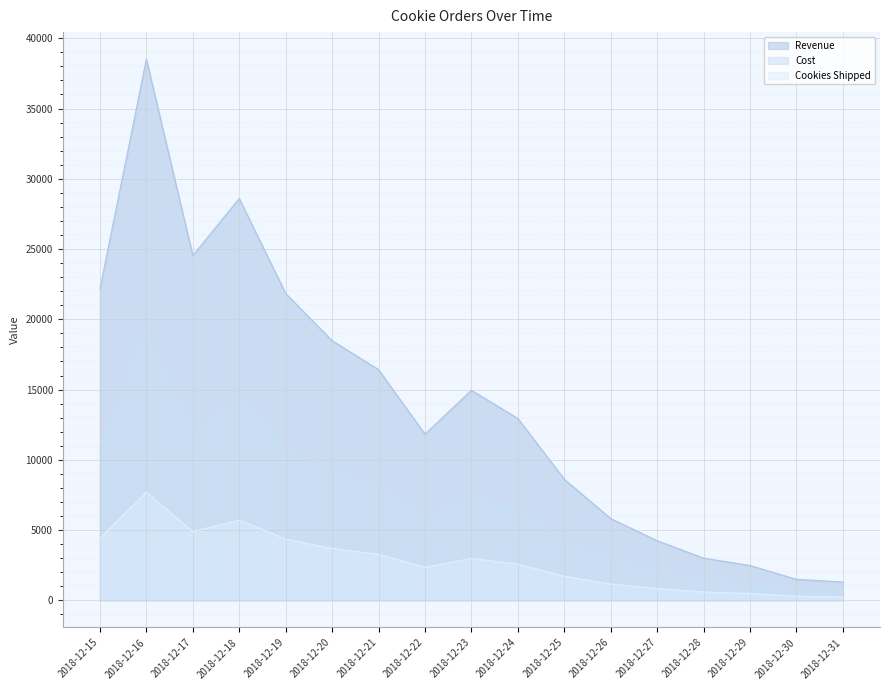

At which category is the sum across all series the highest?

2018-12-16